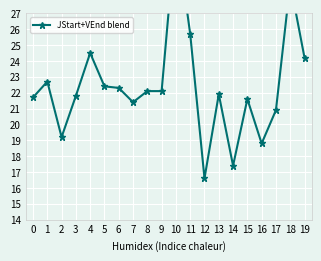

What is the change in value from 1 to 9?

-0.6